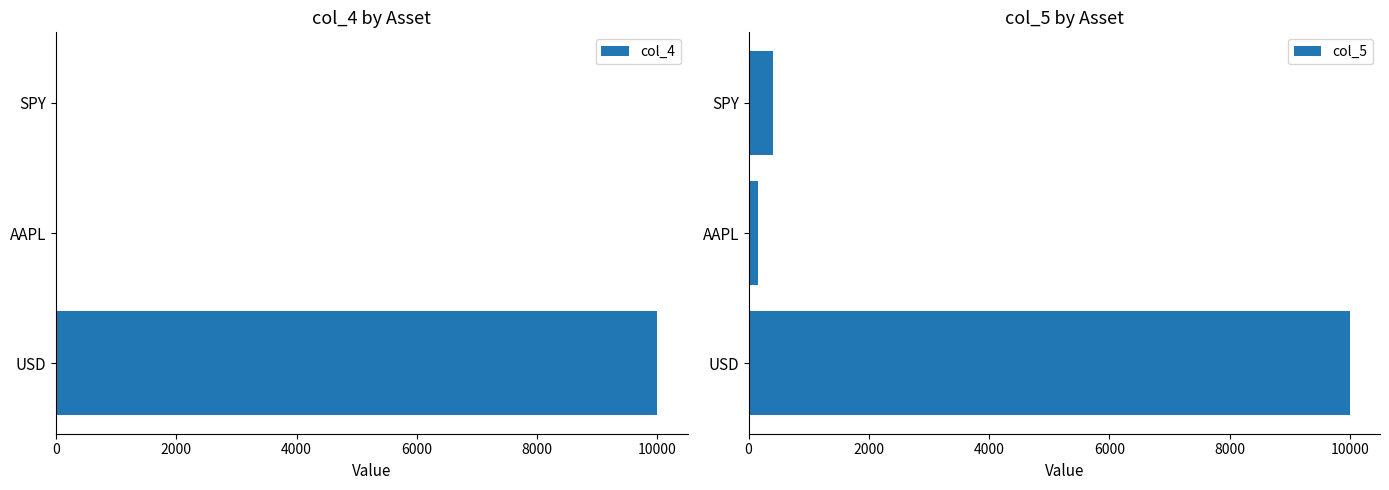

Which category has the lowest value in the col_5 series?

AAPL